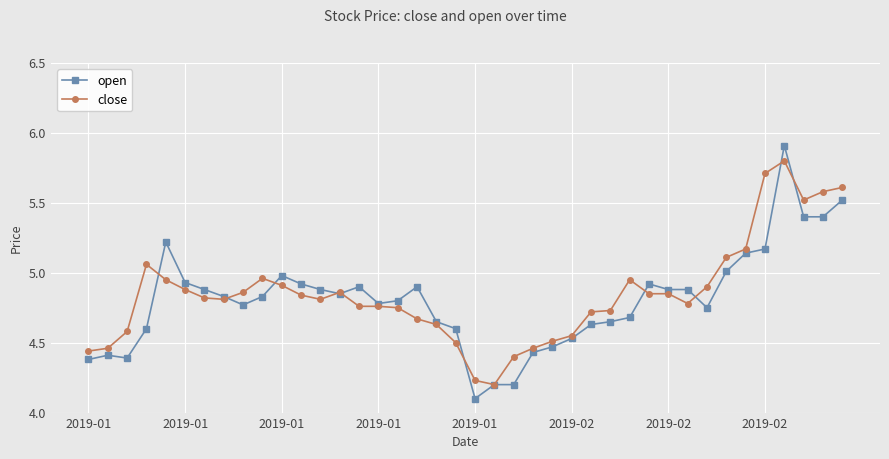

What is the smallest value displayed?

4.1